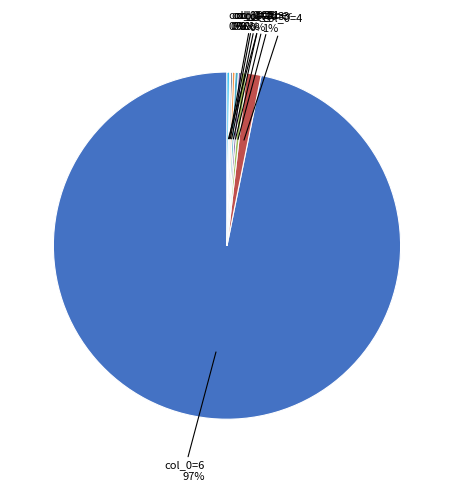

Is there any slice that represents more than half of the pie?

Yes